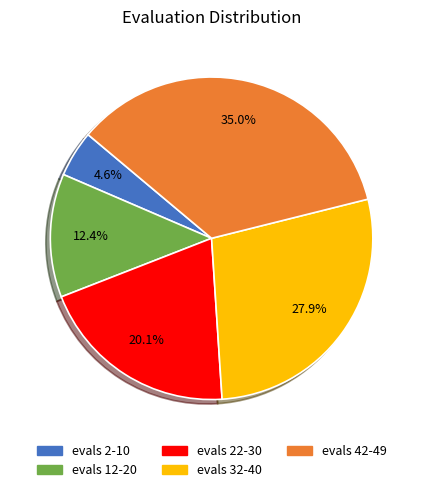

Does any single category account for the majority?

No